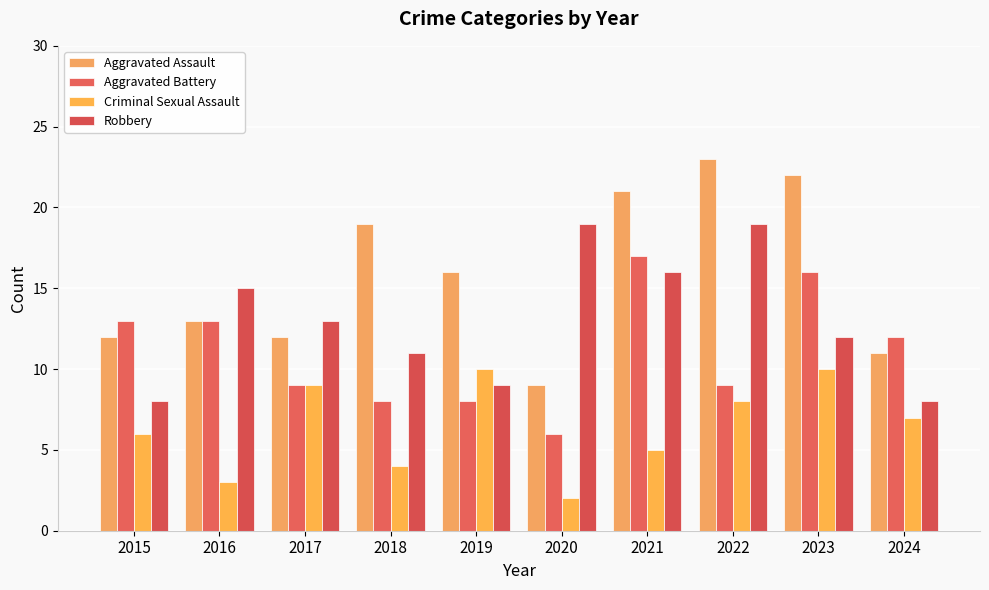

Is it true that Aggravated Battery equals 9 at 2017?

True